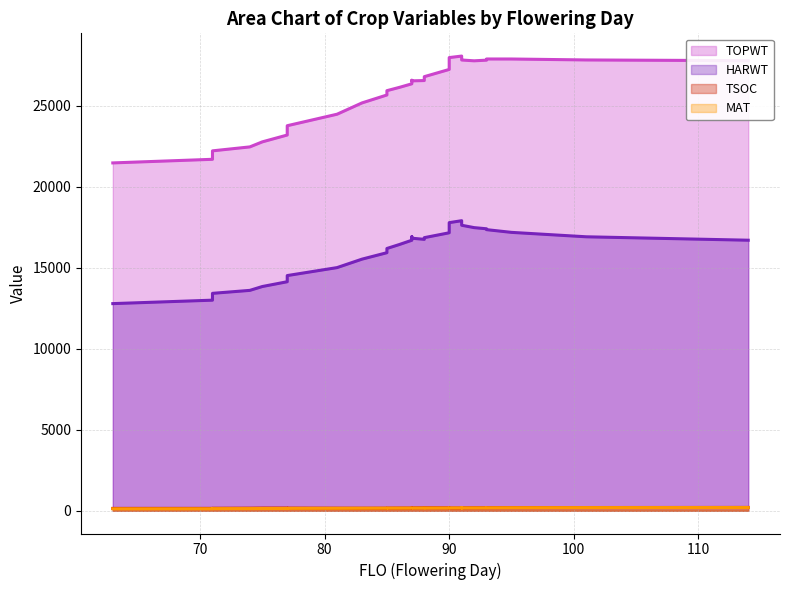

True or false: HARWT and MAT cross at least once.

False